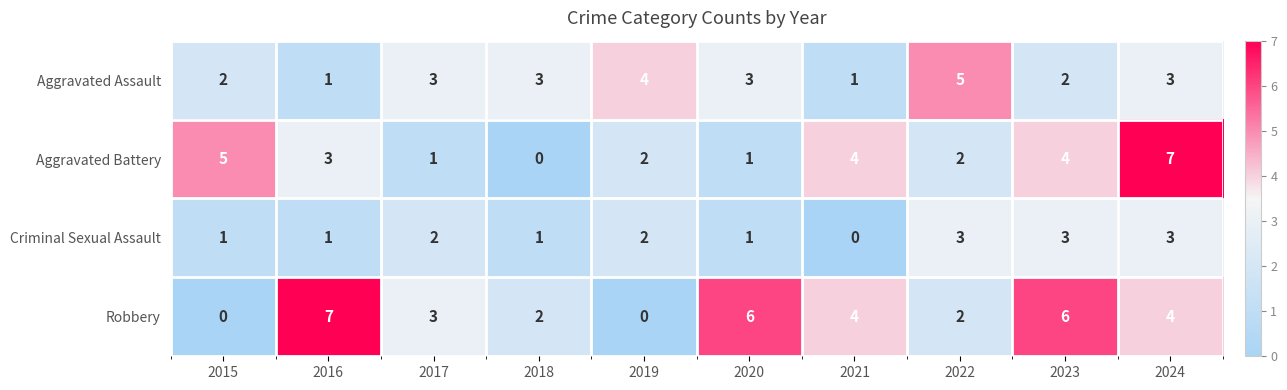

What is the maximum value shown in the chart?

7